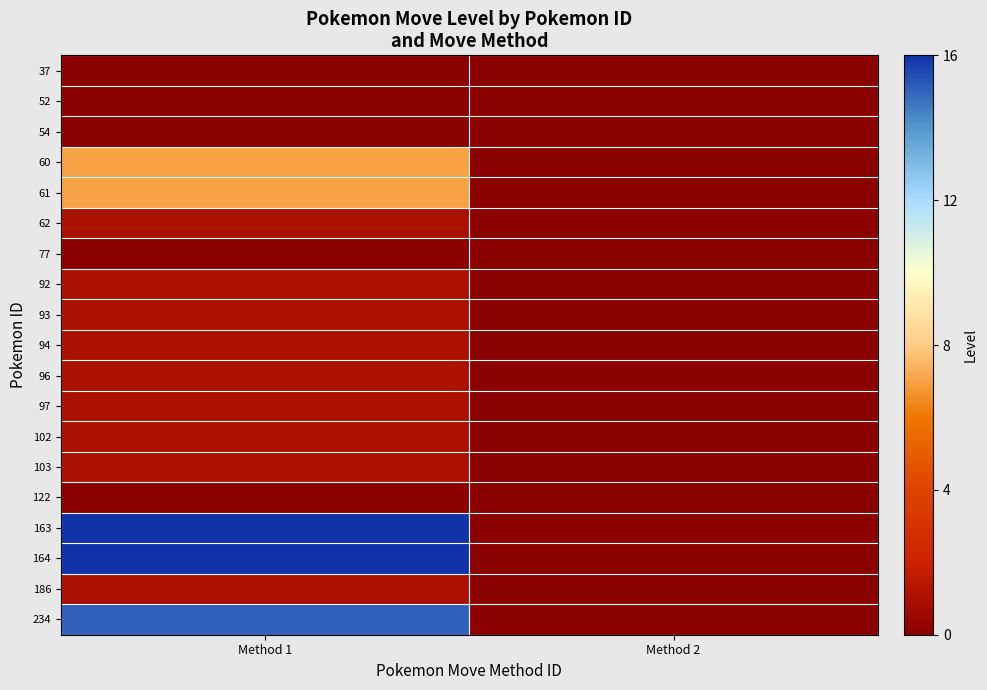

At which category is the sum across all series the highest?

Method 1